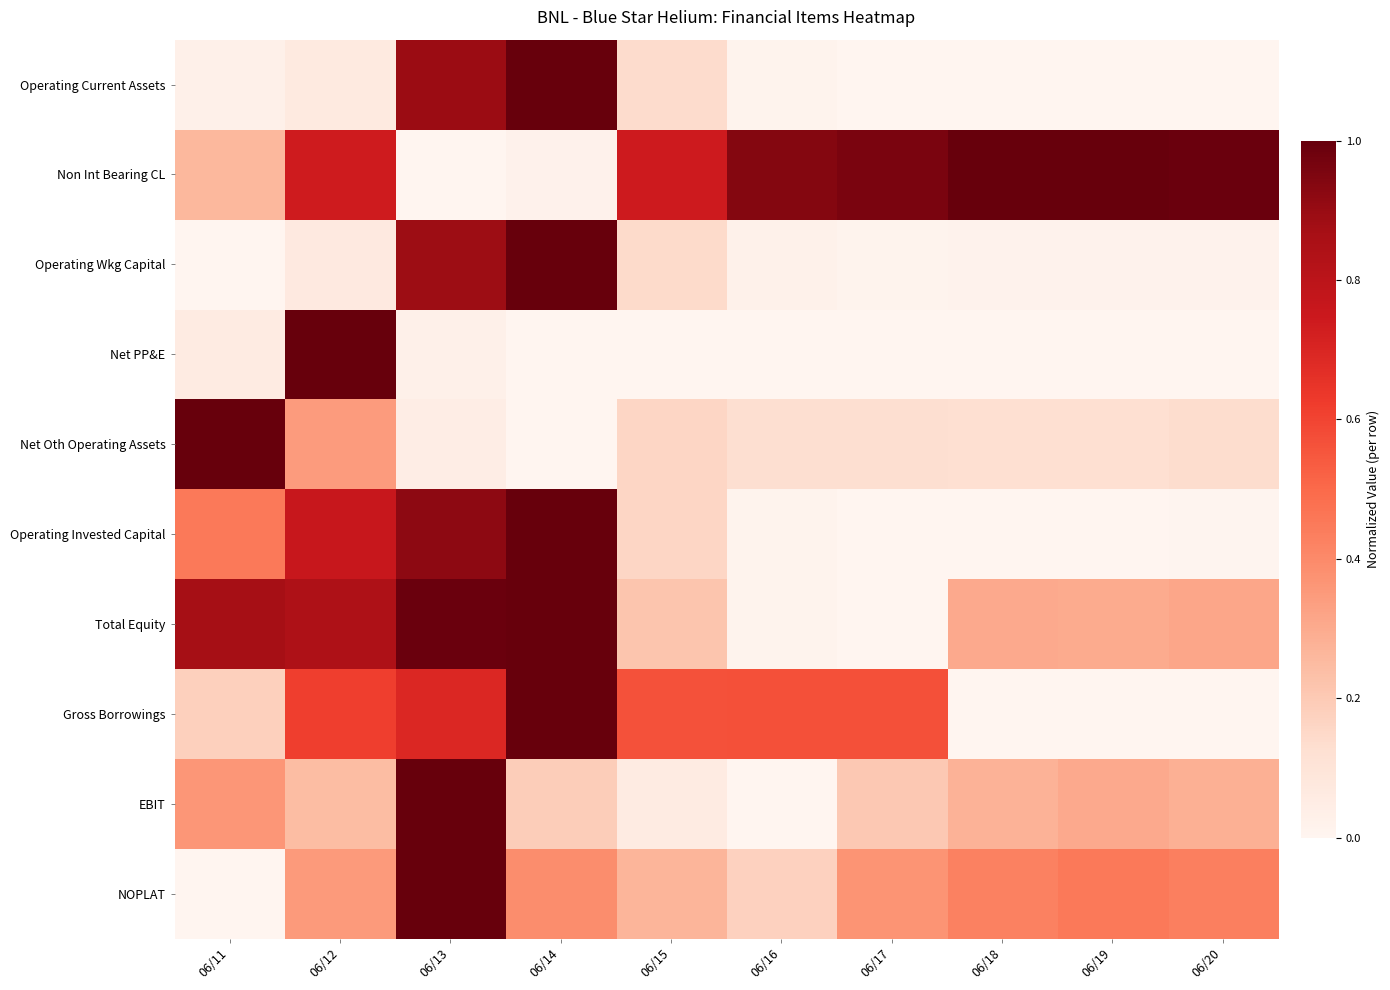

Which has a higher value, 06/14 or 06/16?

06/14